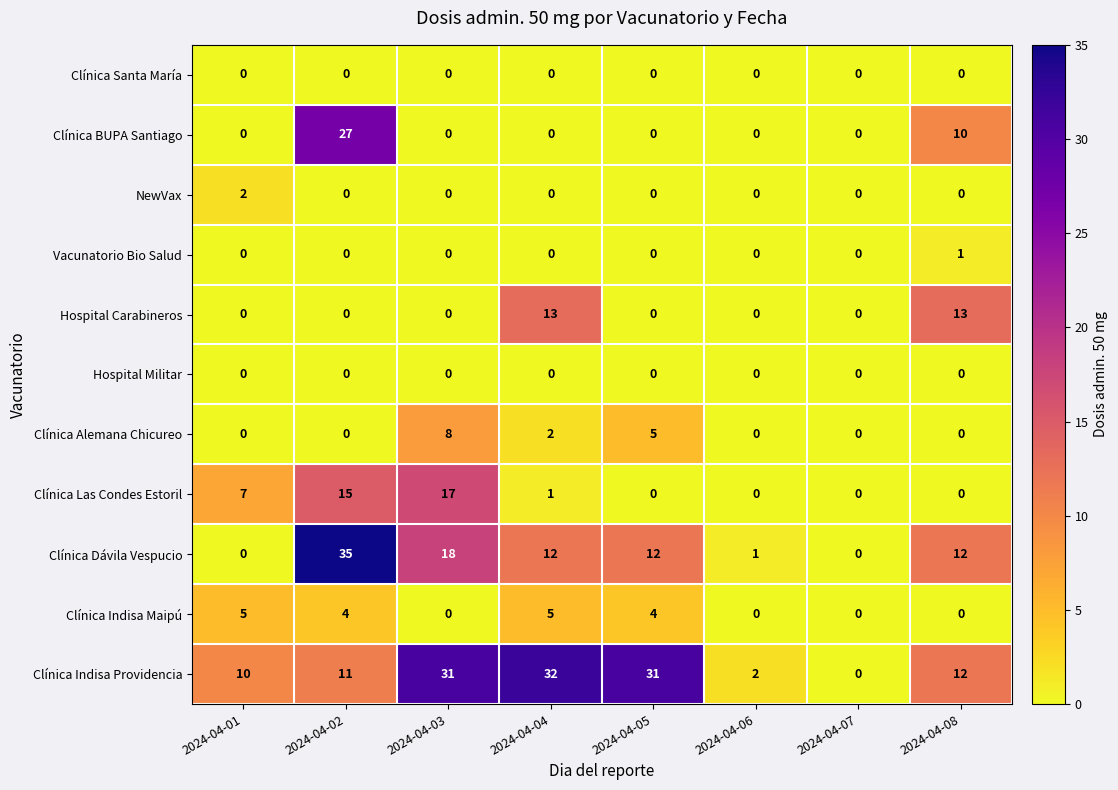

What is the difference between the highest and lowest values at 2024-04-03?

31